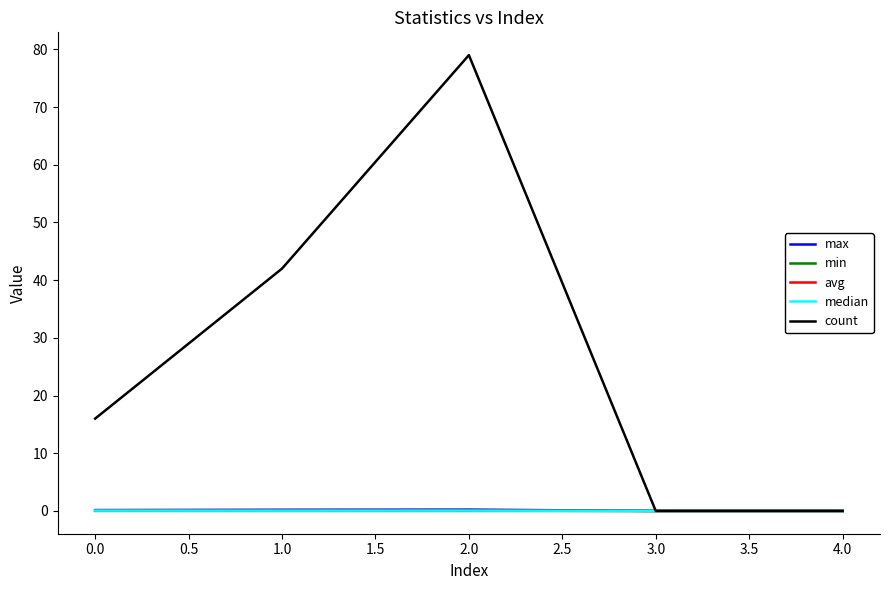

Count the count values in the range 0 to 42.

4